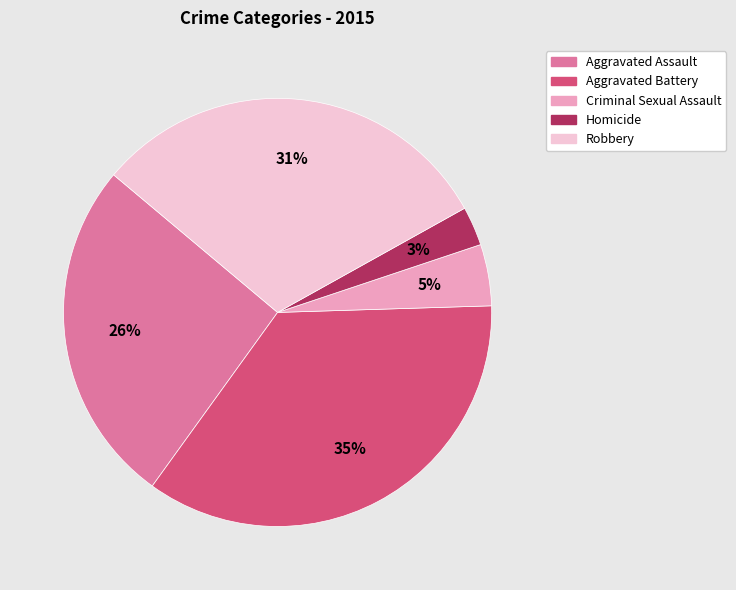

Which category has the smallest portion of the pie?

Homicide